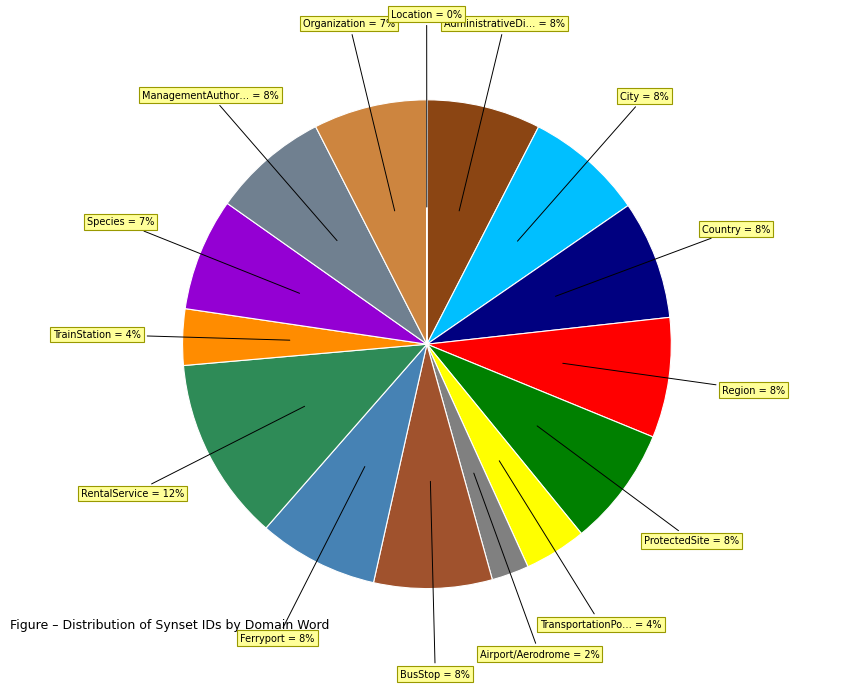

What is the largest slice in the pie chart?

RentalService